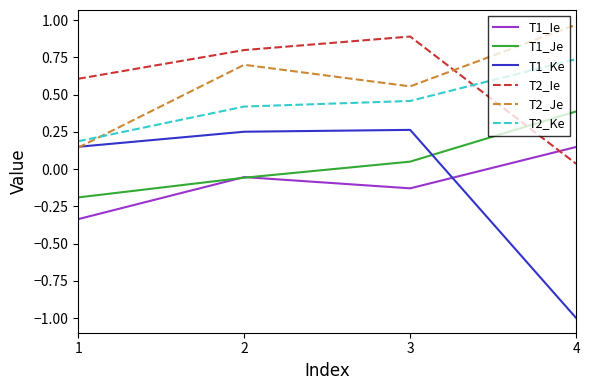

Does the chart display data point markers on the line(s)?

No